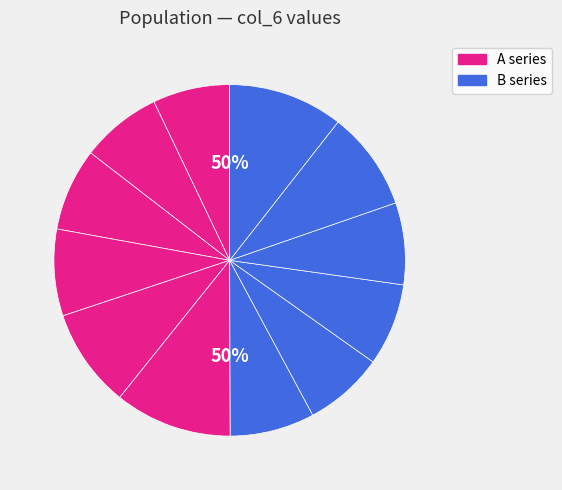

Is it true that 3bh4A79 is 1% of the pie?

False